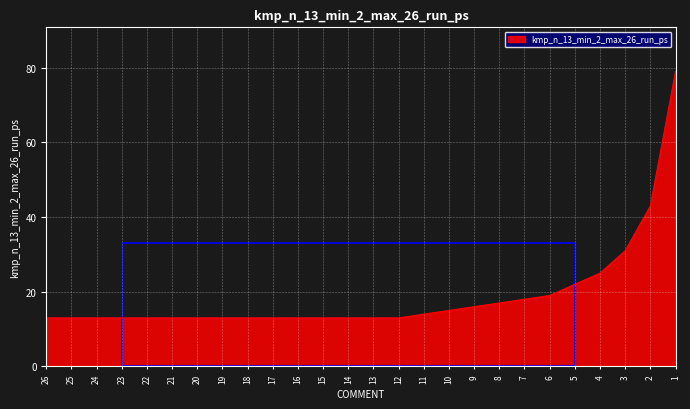

What is the maximum value shown in the chart?

79